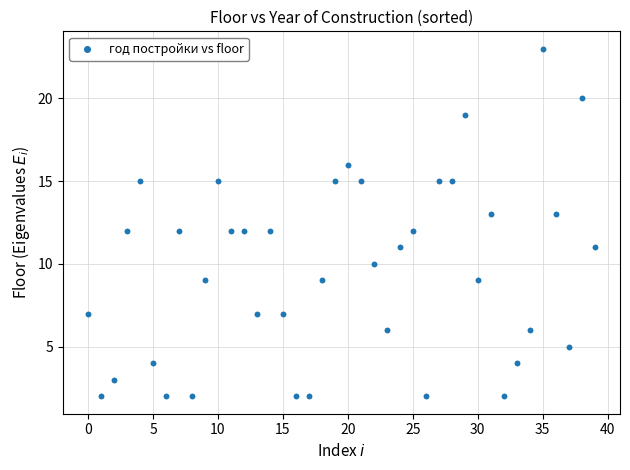

What is the range of Y values (max minus min)?

21